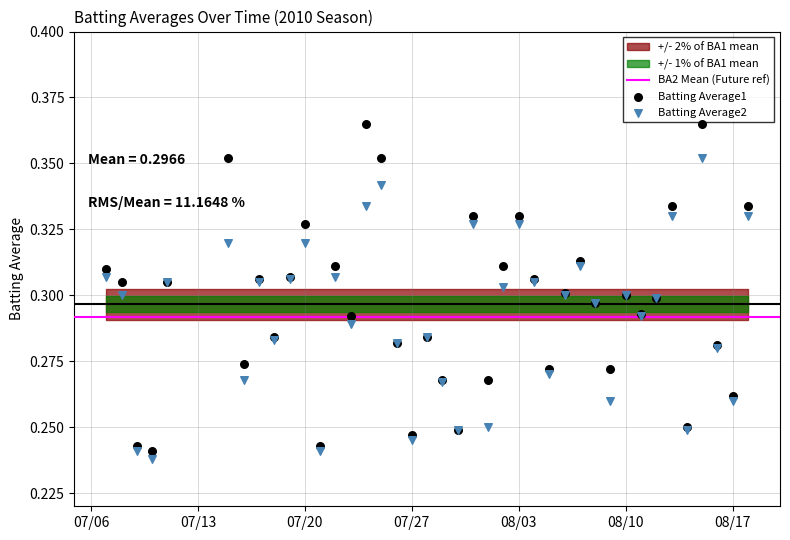

Which series has the widest spread of Y values?

Batting Average1